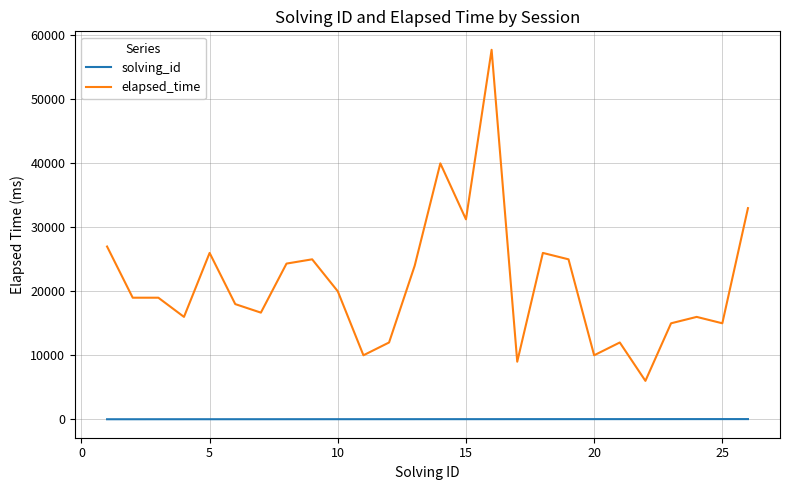

Rank the series by their maximum value, from lowest to highest.

solving_id, elapsed_time